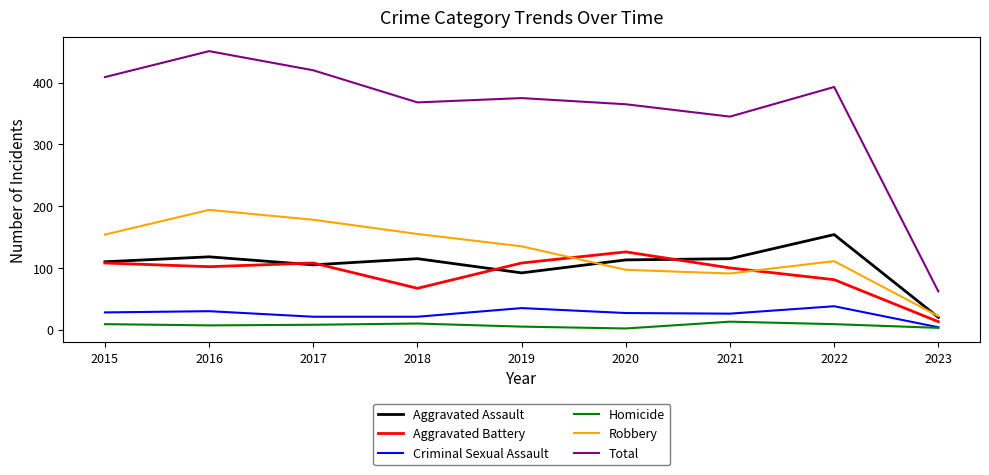

Which series has the largest total across all categories?

Total